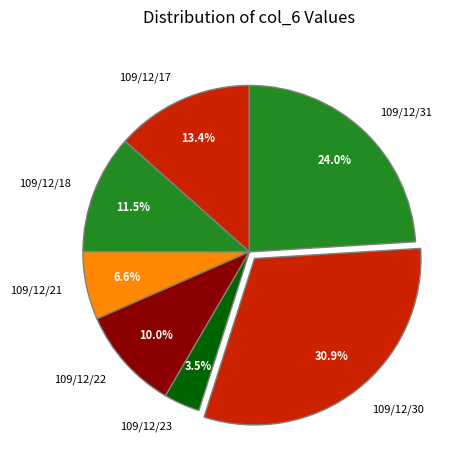

Does any single category account for the majority?

No